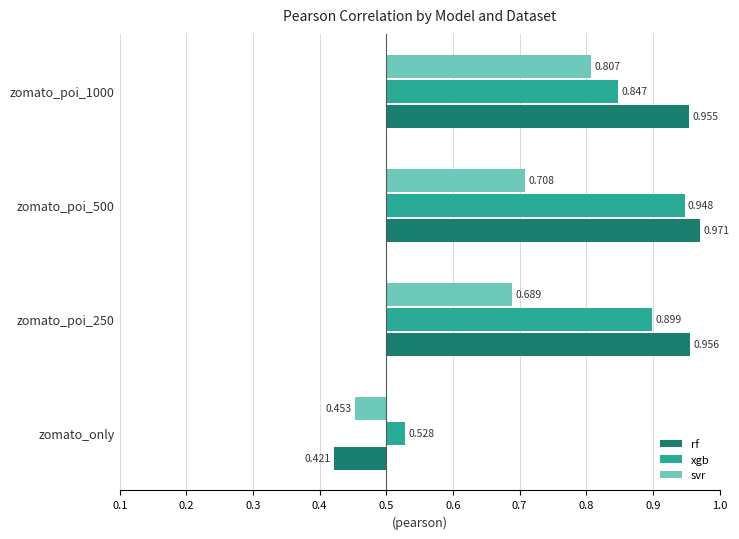

What are all the series names shown in the legend?

rf, xgb, svr